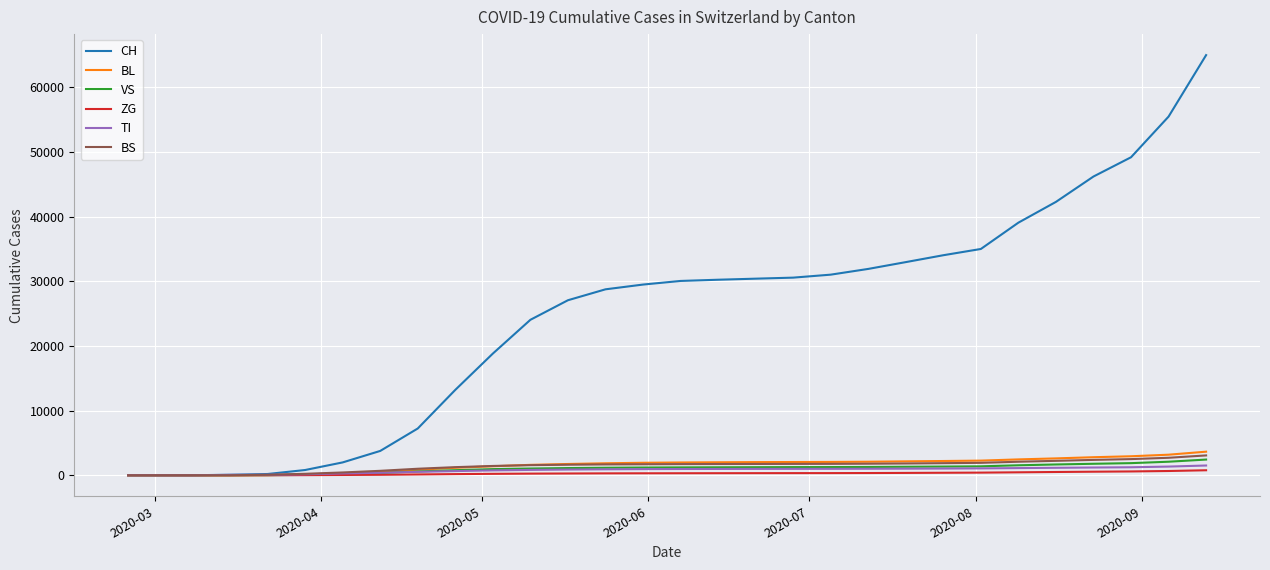

Which series has the largest total across all categories?

CH